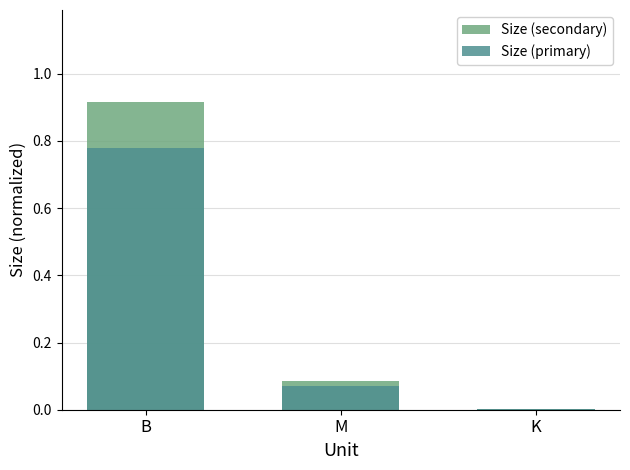

What is the average value of the Size (primary) series?

0.3